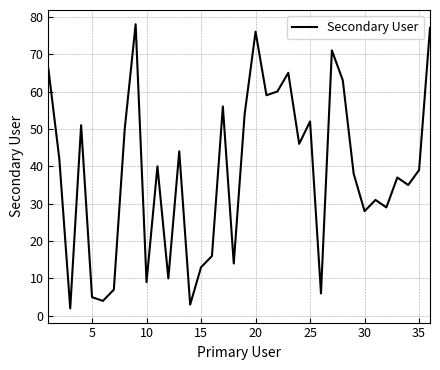

What is the maximum value shown in the chart?

78